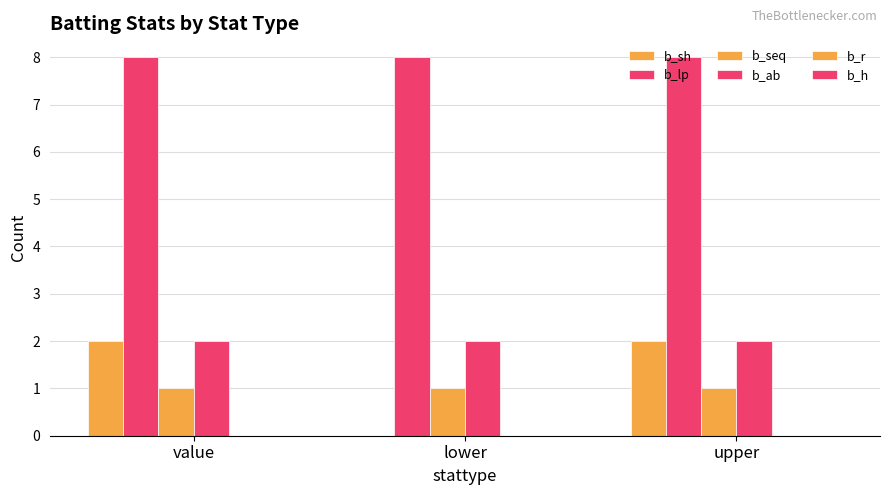

Where is b_ab nearest to the value 2?

value